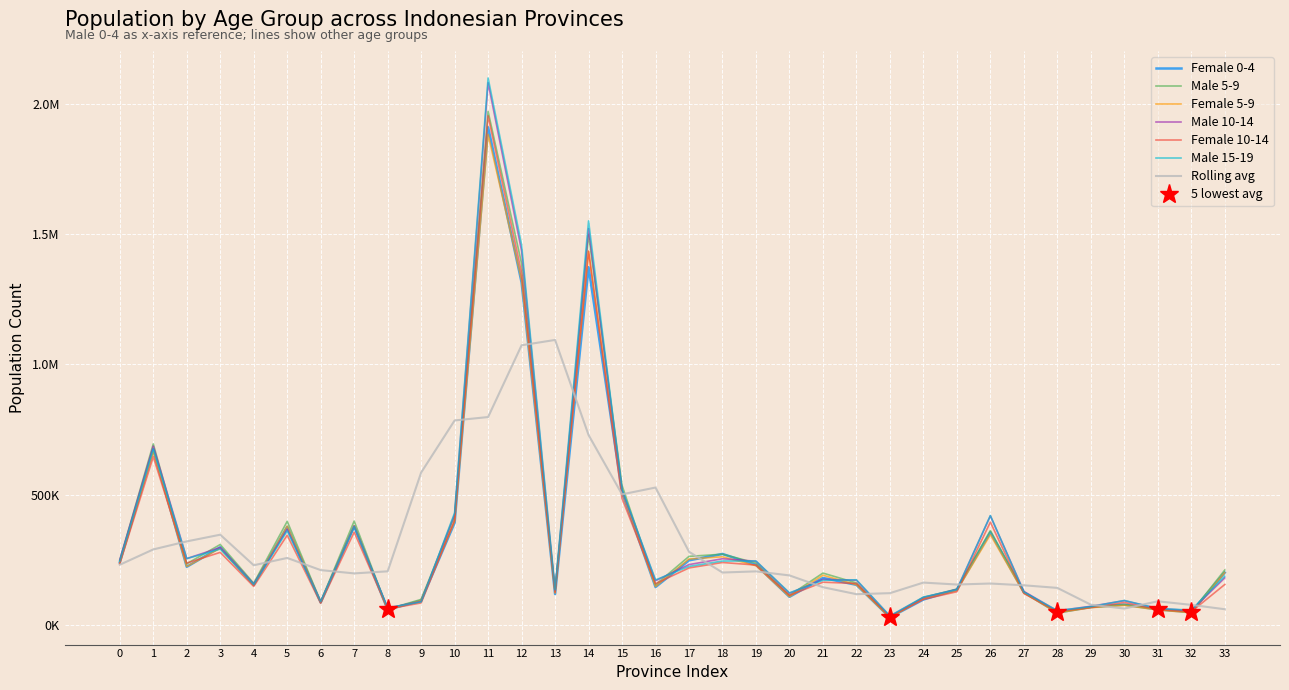

Is this an area chart (filled region under the line)?

No